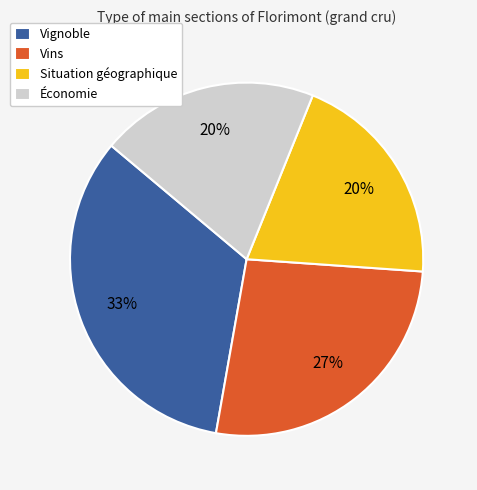

How many segments does this pie chart have?

4